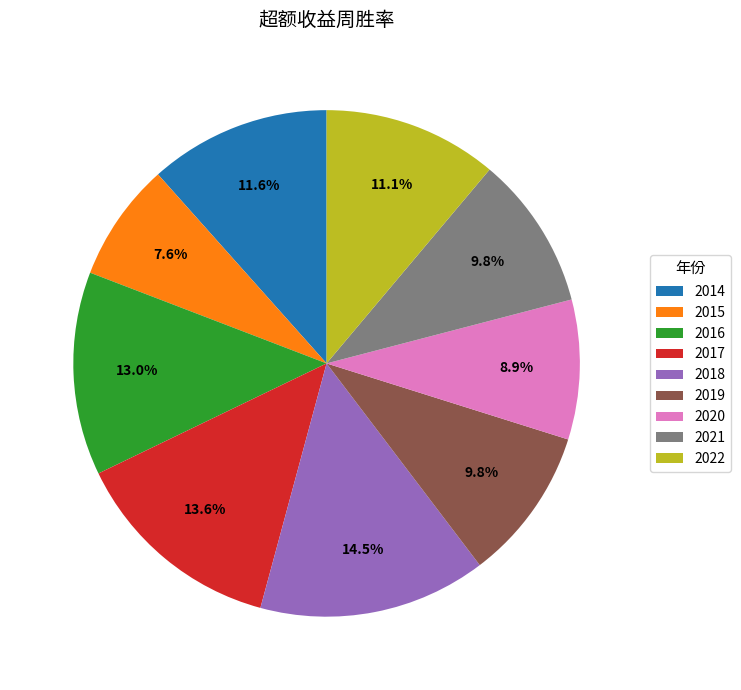

To the nearest percent, what is the difference between the largest and smallest slice percentages?

7%